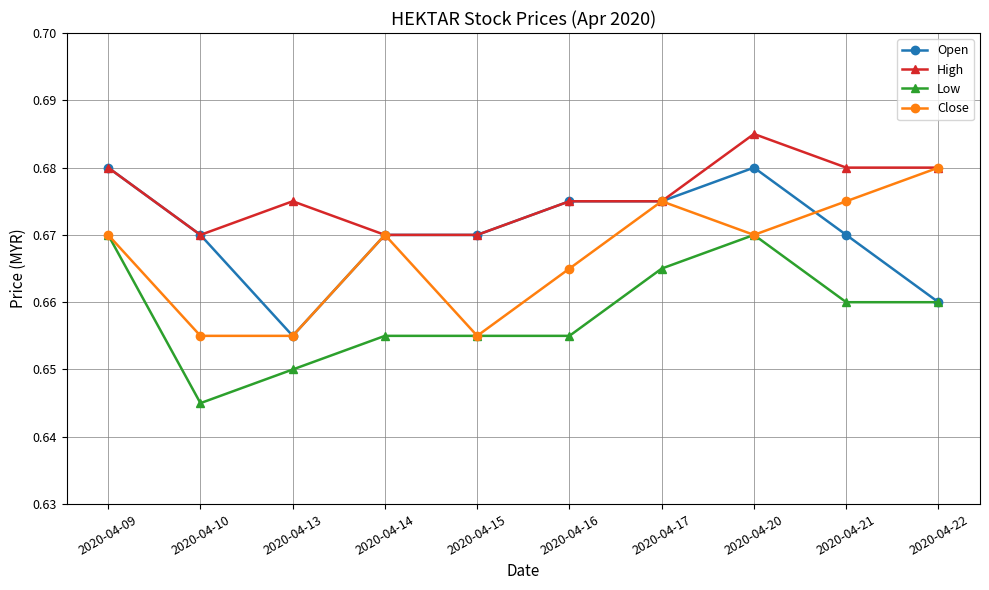

The Open series shows 0.2 at 2020-04-20. True or false?

False